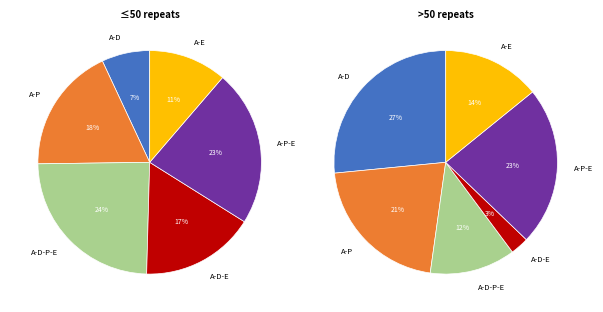

Does any single category account for the majority?

No